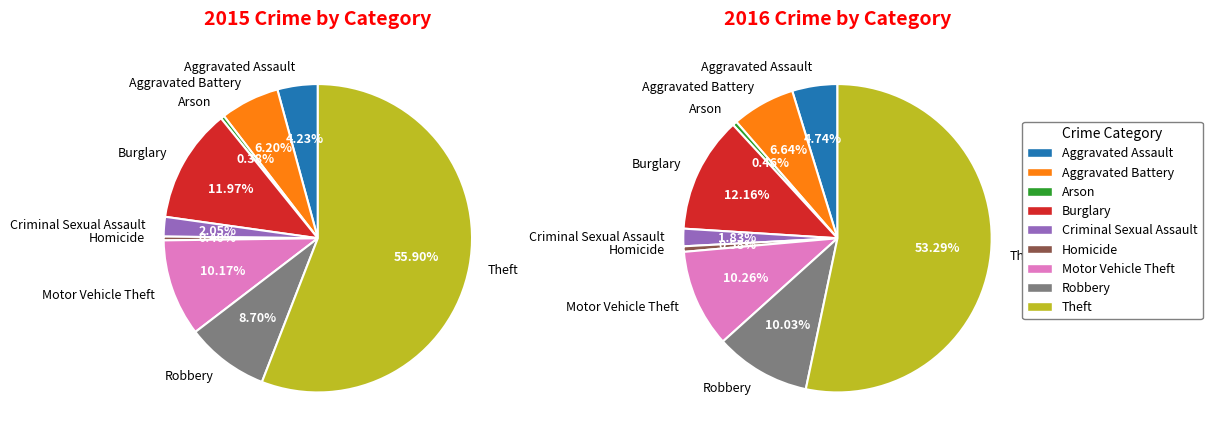

Rank the categories by value from lowest to highest.

Arson, Homicide, Criminal Sexual Assault, Aggravated Assault, Aggravated Battery, Robbery, Motor Vehicle Theft, Burglary, Theft